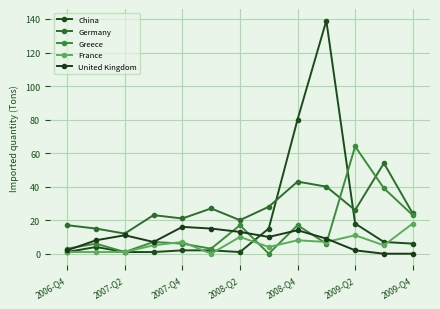

Reading left to right, what are all the values shown in this chart?

China: 1	4	1	1	2	2	1	15	80	139	18	7	6
Germany: 17	15	12	23	21	27	20	28	43	40	26	54	24
Greece: 3	6	1	7	6	3	17	0	17	6	64	39	23
France: 1	1	1	5	7	0	10	4	8	7	11	5	18
United Kingdom: 2	8	11	7	16	15	13	10	14	9	2	0	0